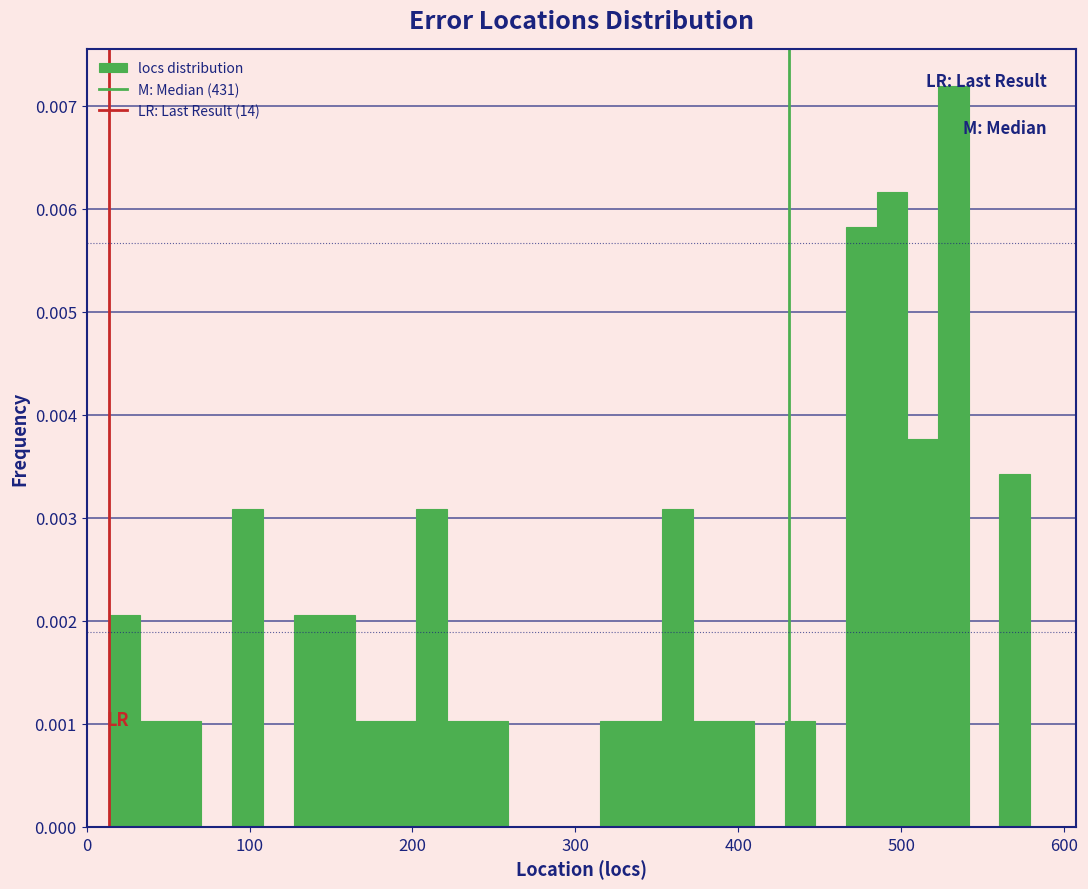

Around what value on the x-axis is the tallest bar? Give the approximate position of its centre, as read against the axis.

530